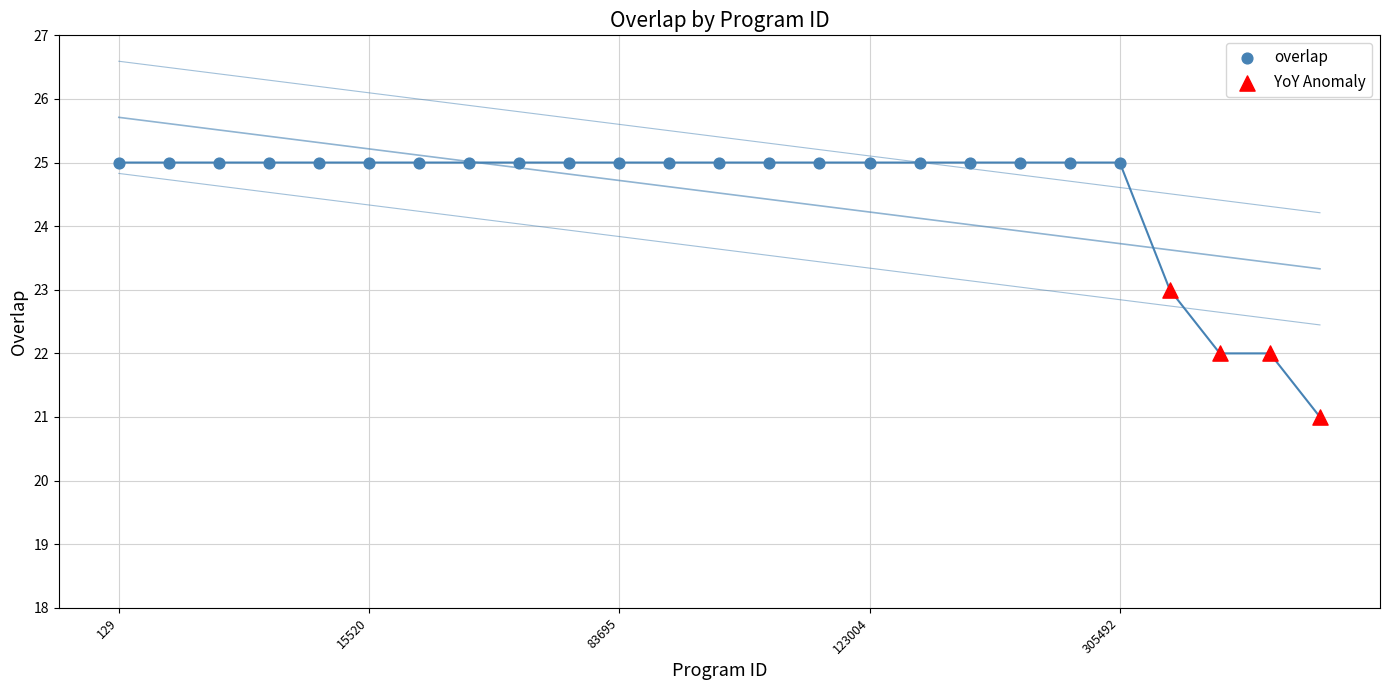

Which series contains the highest Y value?

overlap